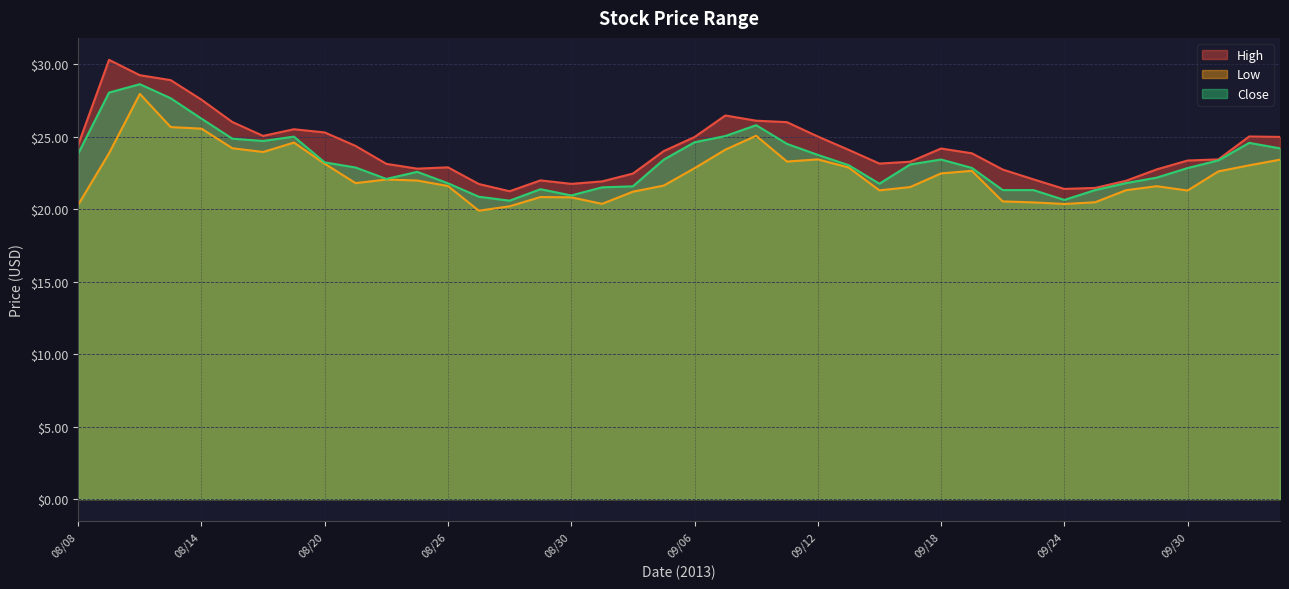

List the series in order of their overall mean, highest first.

High, Close, Low